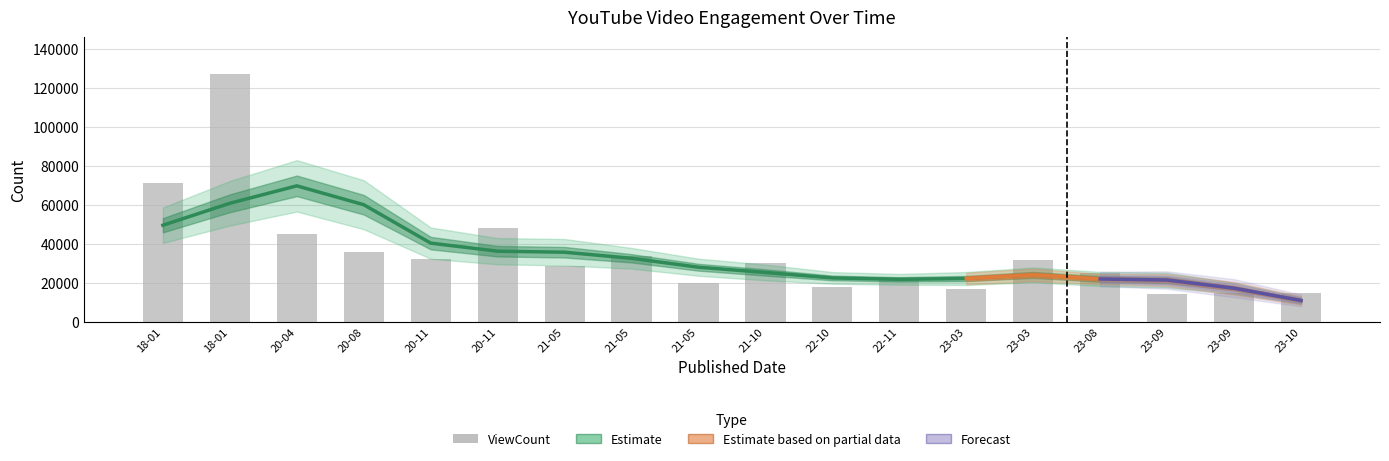

Are the bars horizontal?

No